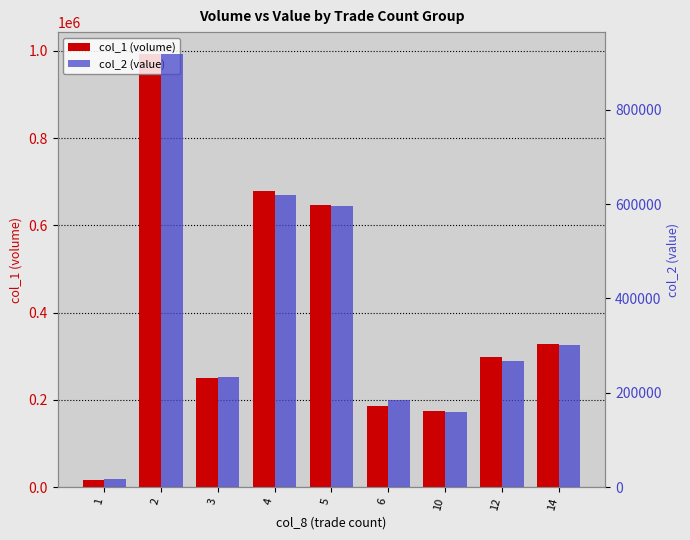

Between 14 and 10, which is larger?

14